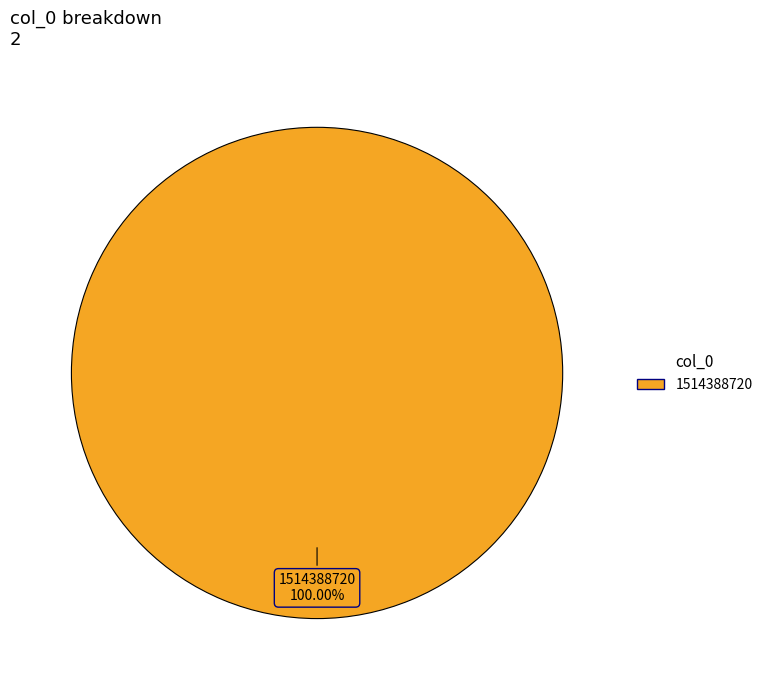

Is there a majority slice in this chart?

Yes